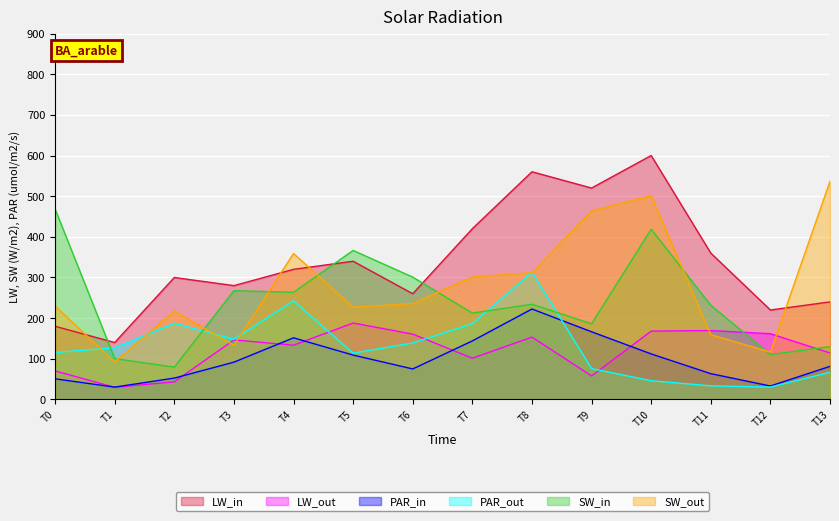

True or false: LW_out and SW_in cross at least once.

True